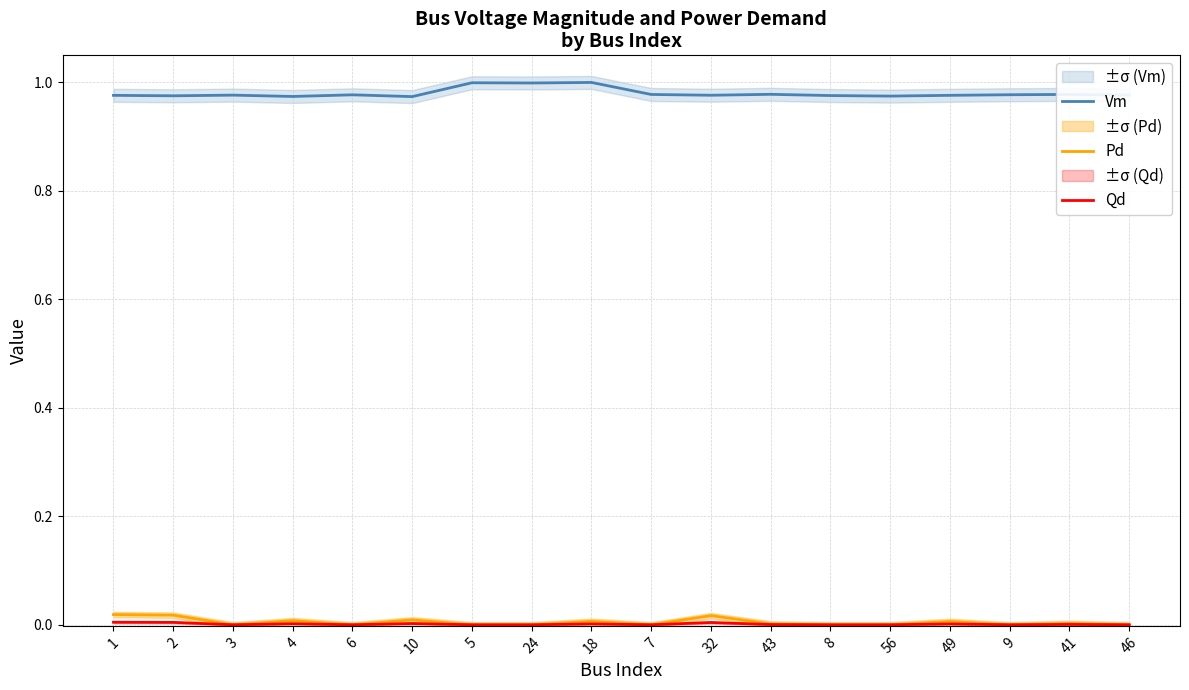

Where is Pd nearest to the value 0?

3